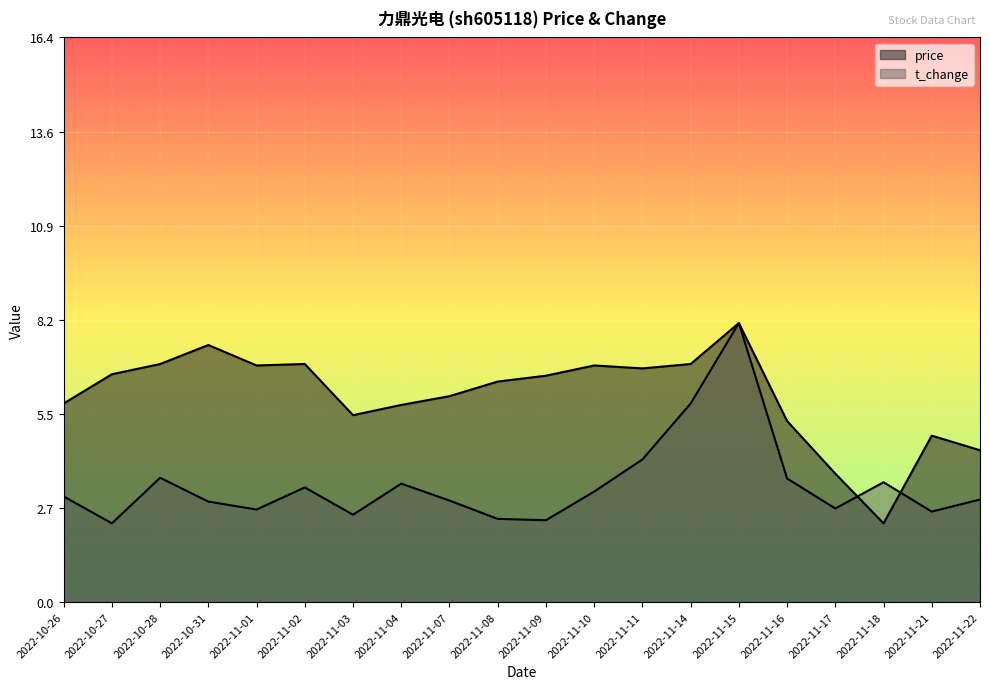

The value of t_change at 2022-11-10 is 4.7. True or false?

False